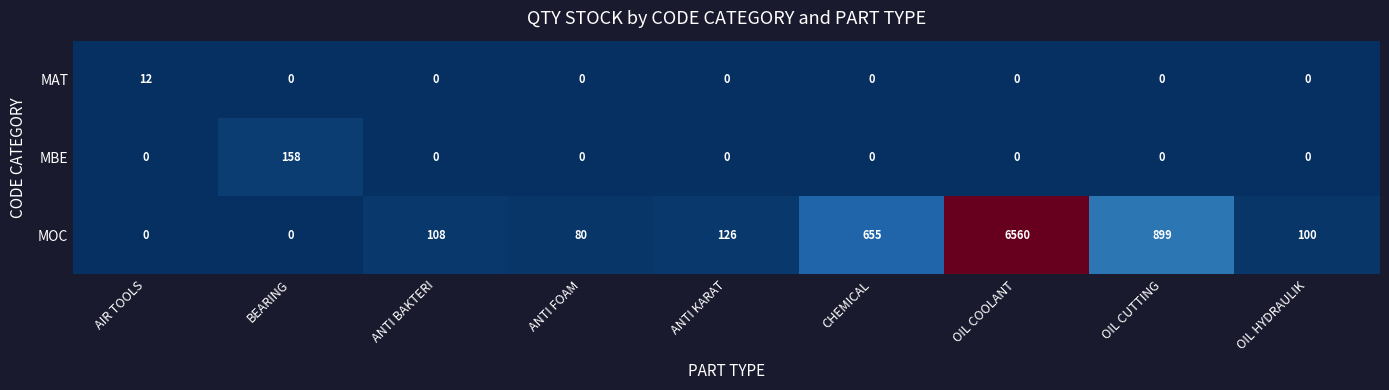

List the series in order of their peak value, lowest first.

MAT, MBE, MOC